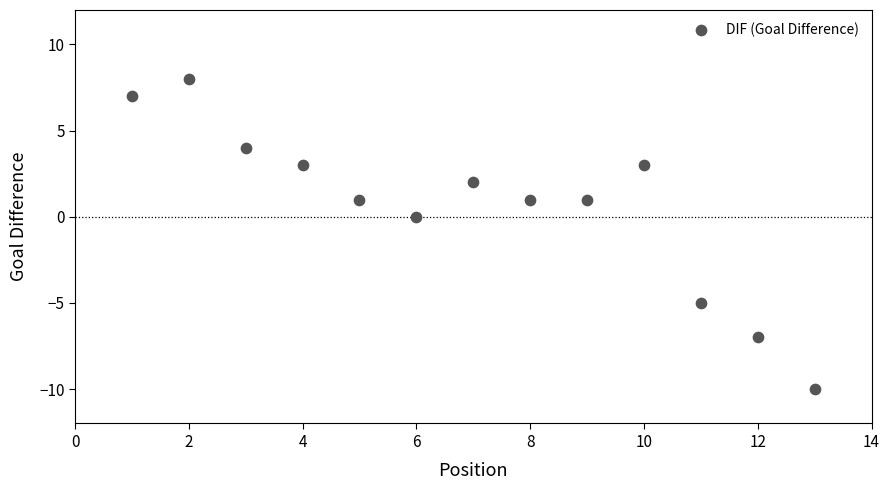

What is the range of Y values (max minus min)?

18